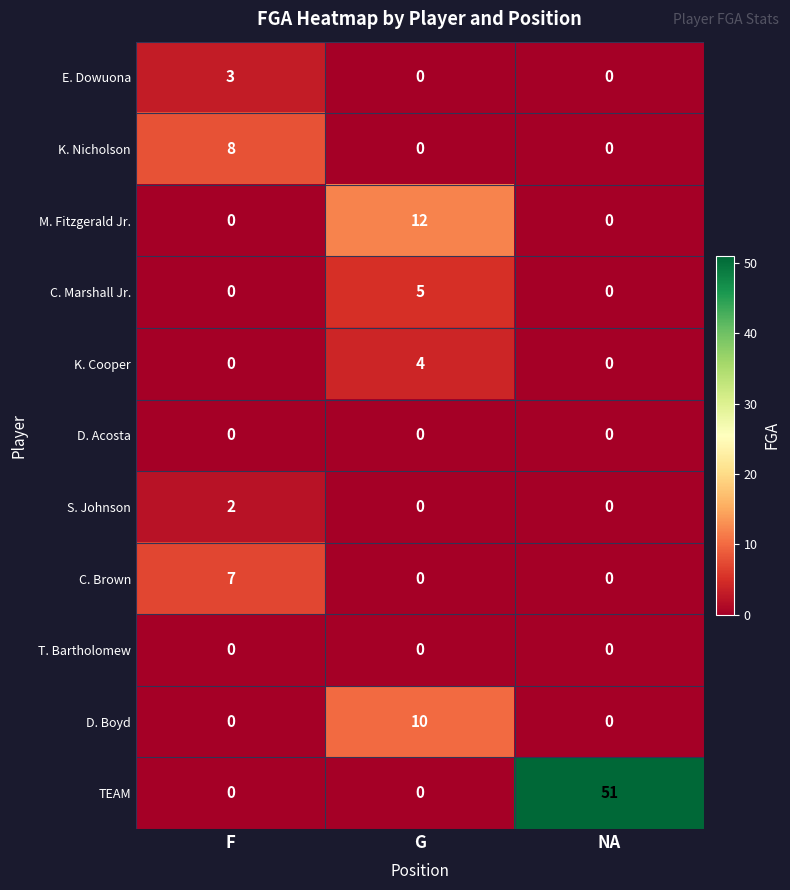

How many positive values does the M. Fitzgerald Jr. series have?

1